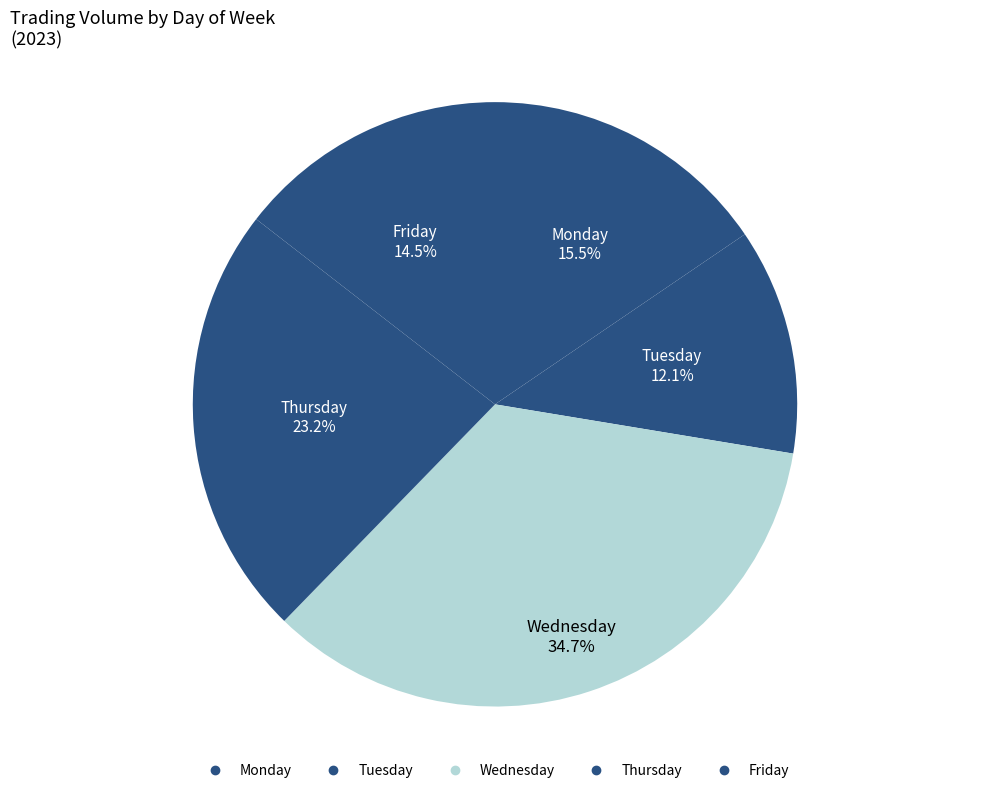

Count the number of slices in the pie.

5